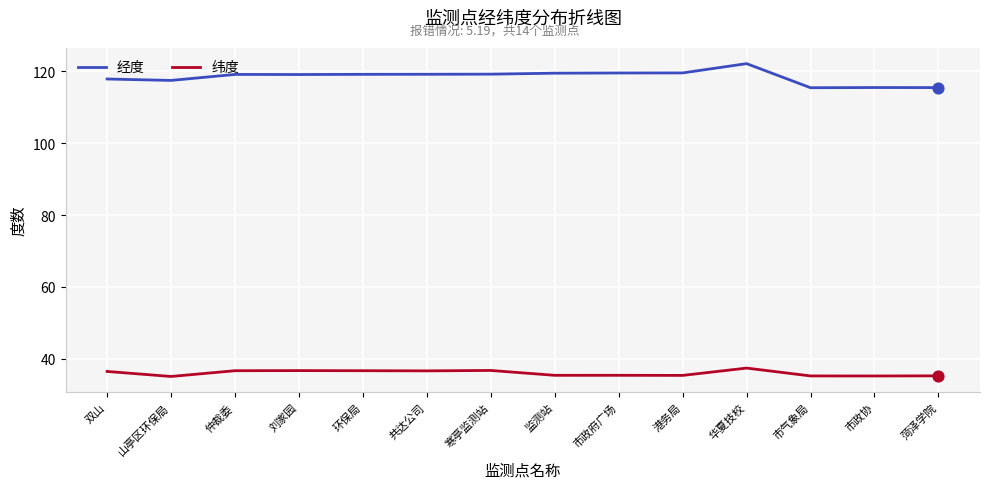

What are all the series names shown in the legend?

经度, 纬度